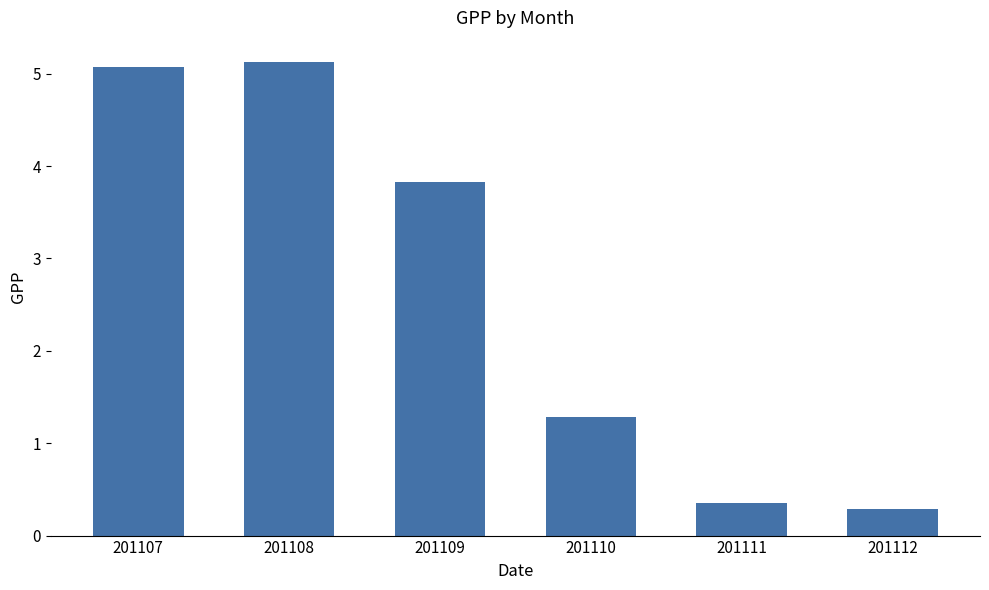

At which label is the value closest to 2?

201110